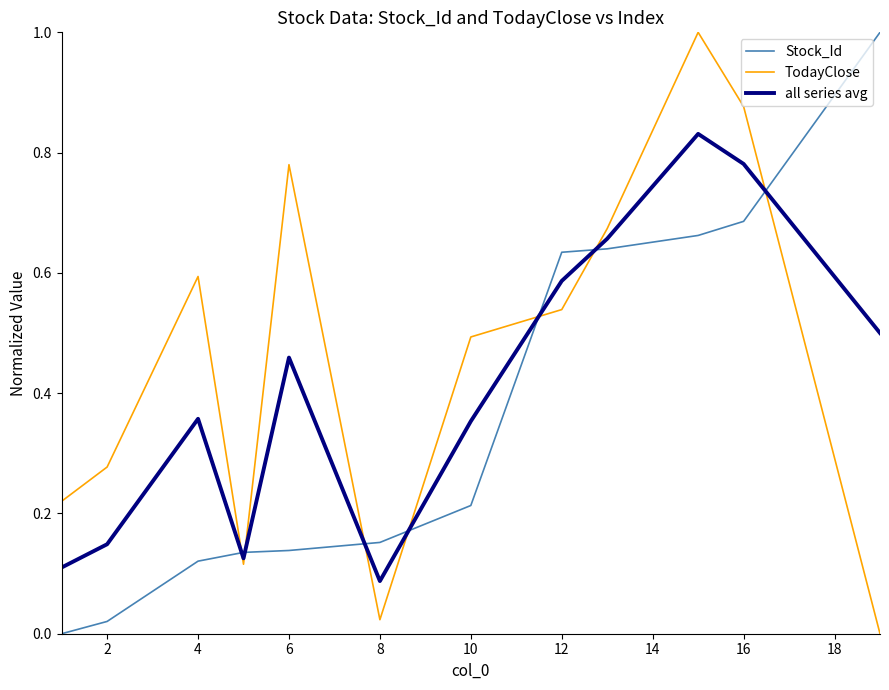

List the series in order of their overall mean, lowest first.

Stock_Id, all series avg, TodayClose